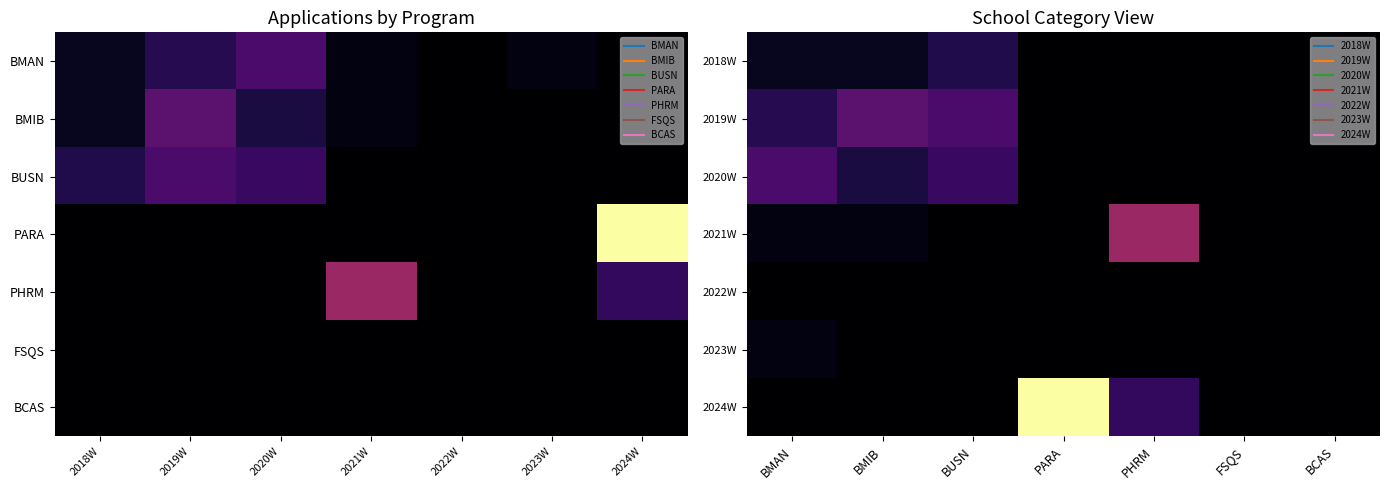

What is the difference between the highest and lowest values at BUSN?

16